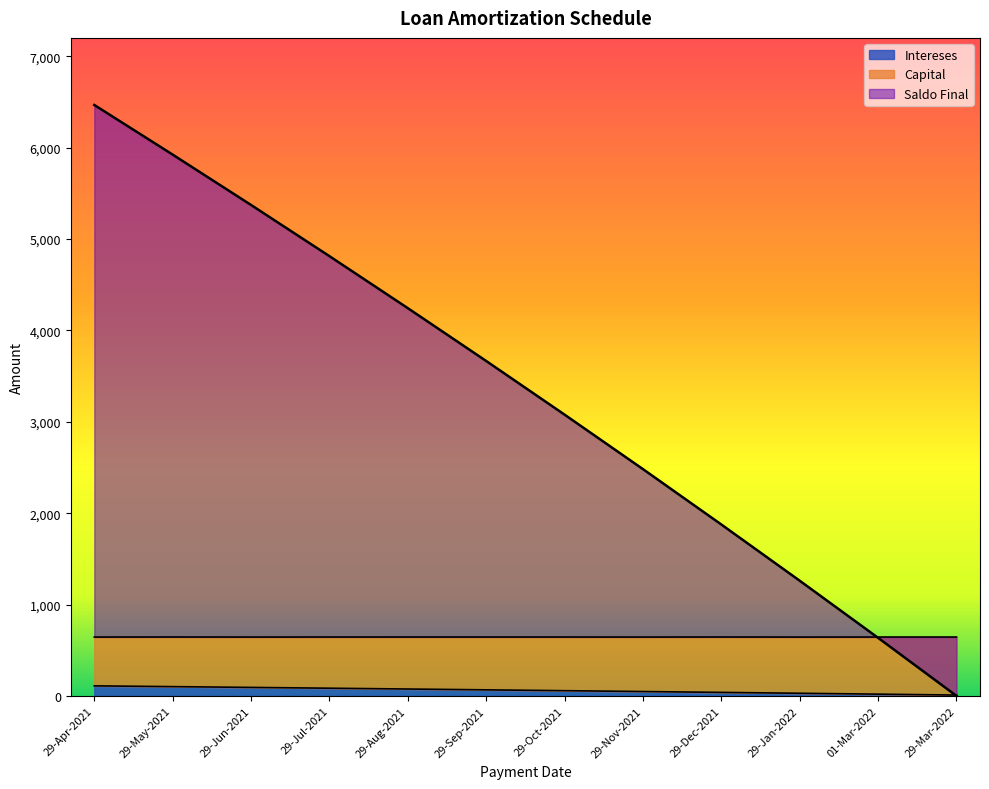

Which label corresponds to the largest value in the chart?

29-Apr-2021